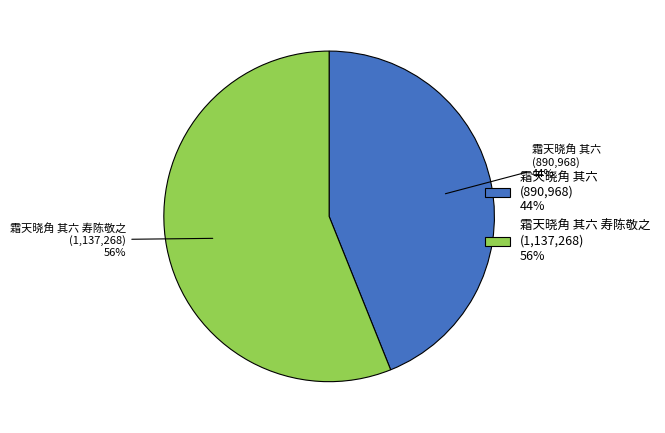

To the nearest percent, what percentage of the pie is 霜天晓角 其六?

44%